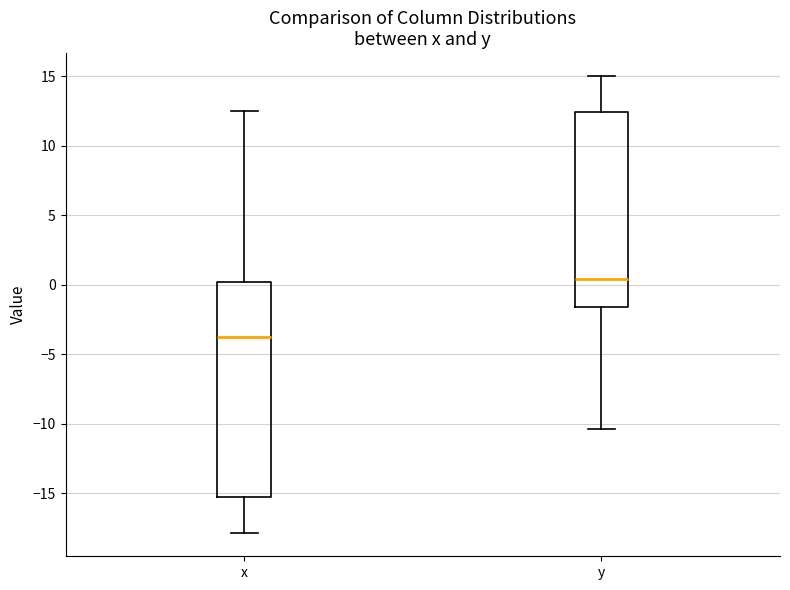

Reading left to right, read every box against the y-axis: the position of its median line, the range the box covers, and the ends of its whiskers. The values are not printed on the chart, so give them approximately, as read against the axis.

x: median -3.5, box -15.5 to 0.0, whiskers -18.0 to 12.5
y: median 0.5, box -1.5 to 12.5, whiskers -10.5 to 15.0